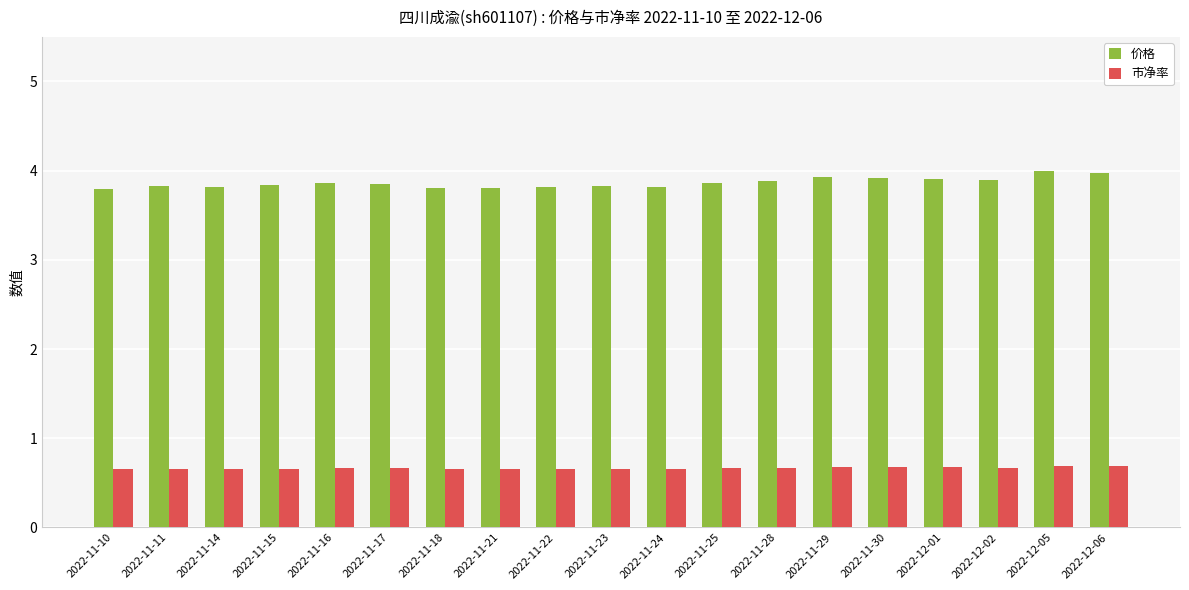

How many distinct data groups are displayed?

2